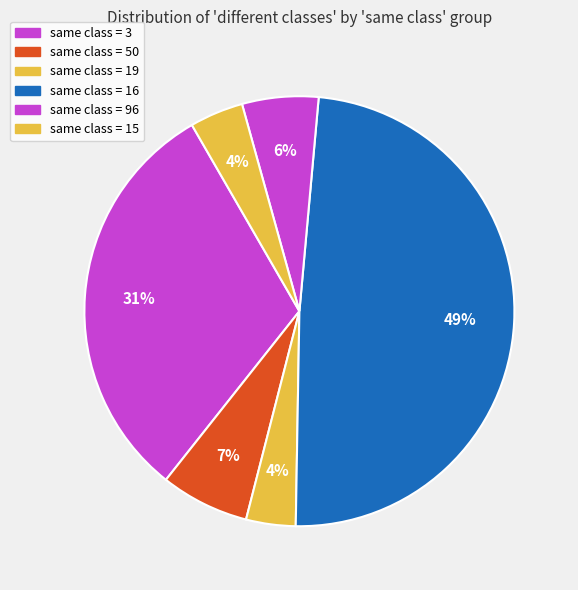

How many slices are in this pie chart?

6